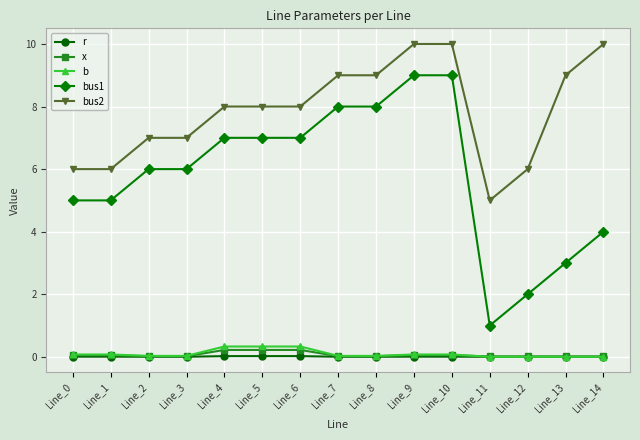

Which series has the largest total across all categories?

bus2